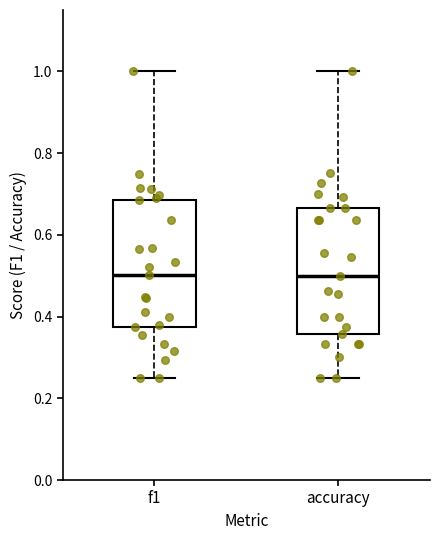

Reading left to right, transcribe this box plot: for each box, give where its median line is, the range the box spans, and where its two whiskers end, as read against the y-axis. The values are not printed on the chart, so give them approximately, as read against the axis.

f1: median 0.50, box 0.38 to 0.68, whiskers 0.26 to 1.00
accuracy: median 0.50, box 0.36 to 0.66, whiskers 0.26 to 1.00